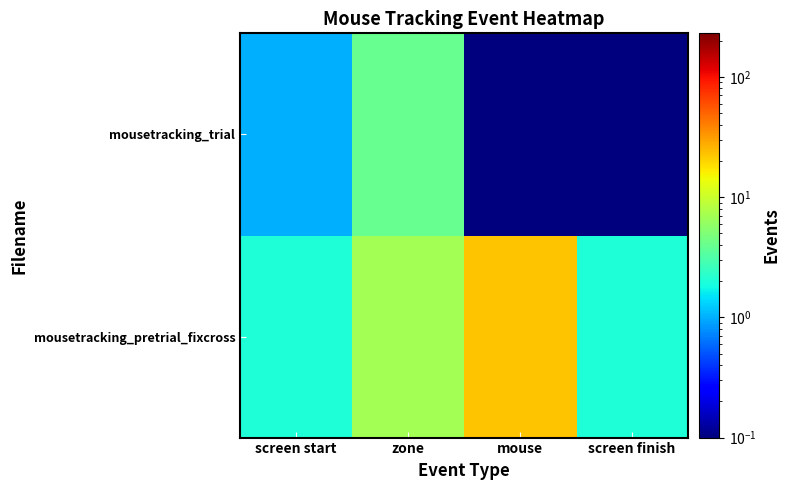

Reading left to right, what are all the values shown in this chart?

mousetracking_pretrial_fixcross: screen start=2.0	zone=7.0	mouse=23.0	screen finish=2.0
mousetracking_trial: screen start=1.0	zone=4.0	mouse=0.1	screen finish=0.1